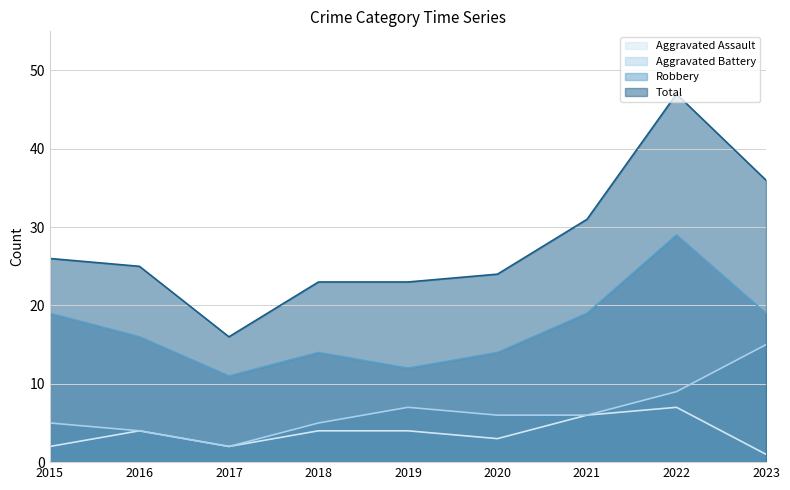

At which label does Robbery reach its minimum?

2017